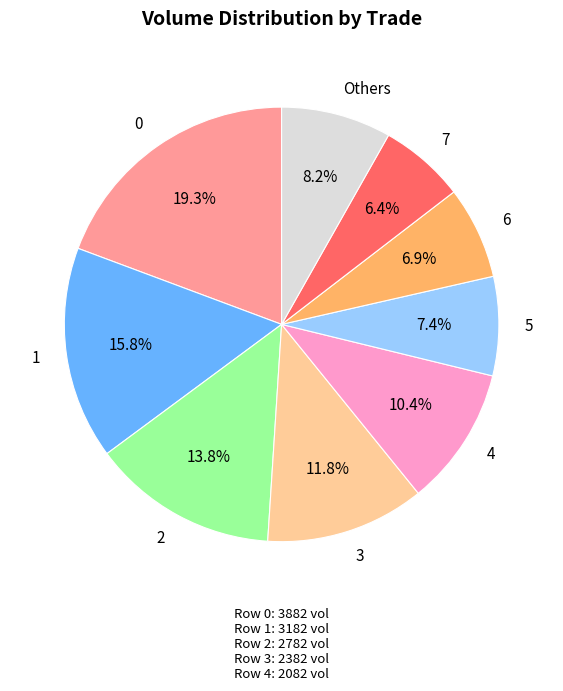

Count the number of slices in the pie.

9